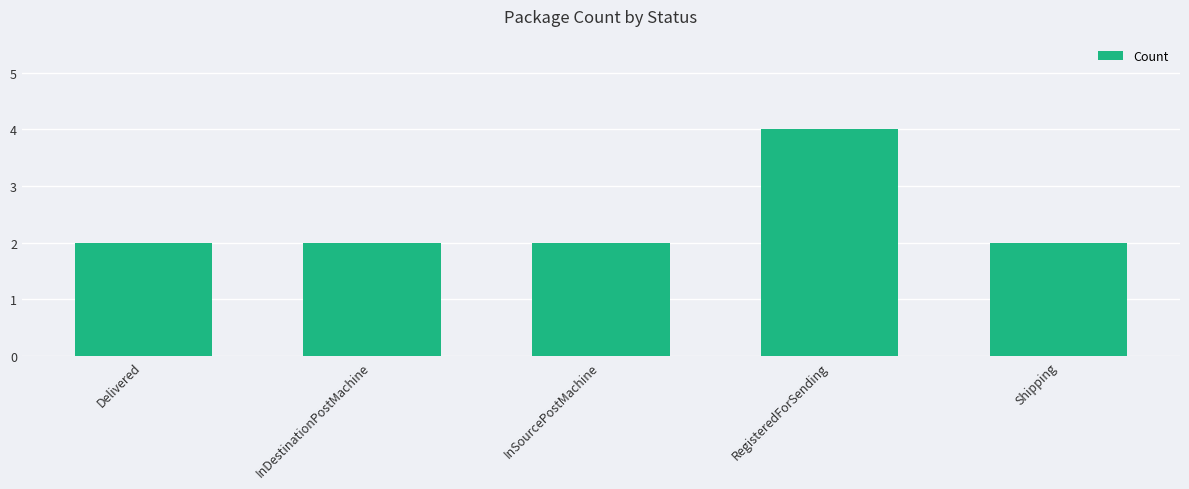

Reading left to right, list all the values displayed in this chart.

Delivered=2	InDestinationPostMachine=2	InSourcePostMachine=2	RegisteredForSending=4	Shipping=2